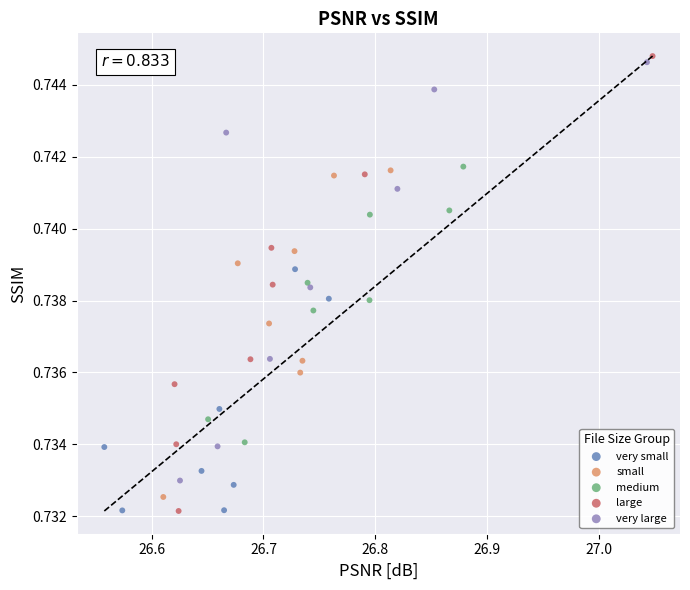

Which series has the widest spread of Y values?

large